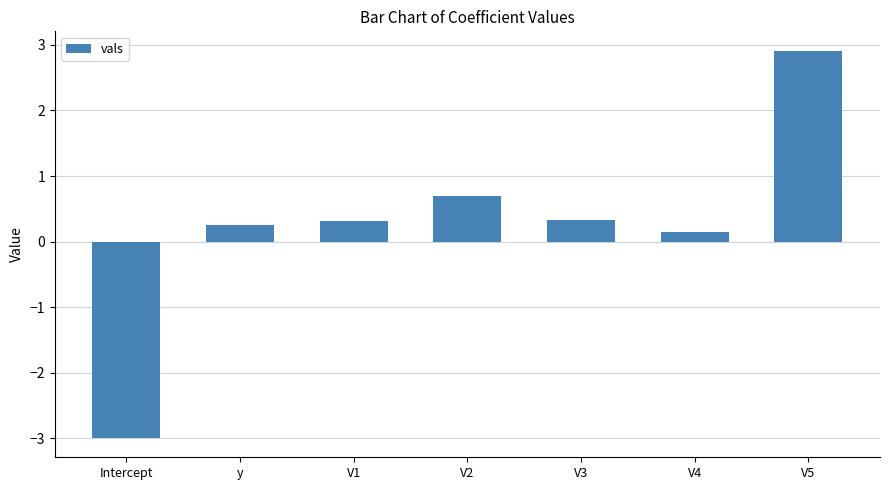

What is the sum of all values?

1.7